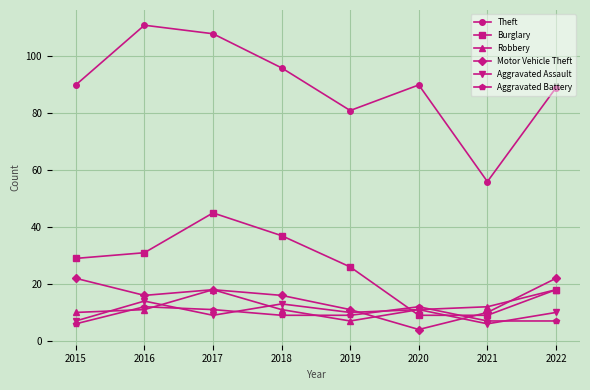

Reading left to right, list all the values displayed in this chart.

Theft: 90	111	108	96	81	90	56	89
Burglary: 29	31	45	37	26	9	9	18
Robbery: 10	11	18	11	7	11	12	18
Motor Vehicle Theft: 22	16	18	16	11	4	10	22
Aggravated Assault: 7	14	9	13	10	11	6	10
Aggravated Battery: 6	12	11	9	9	12	7	7